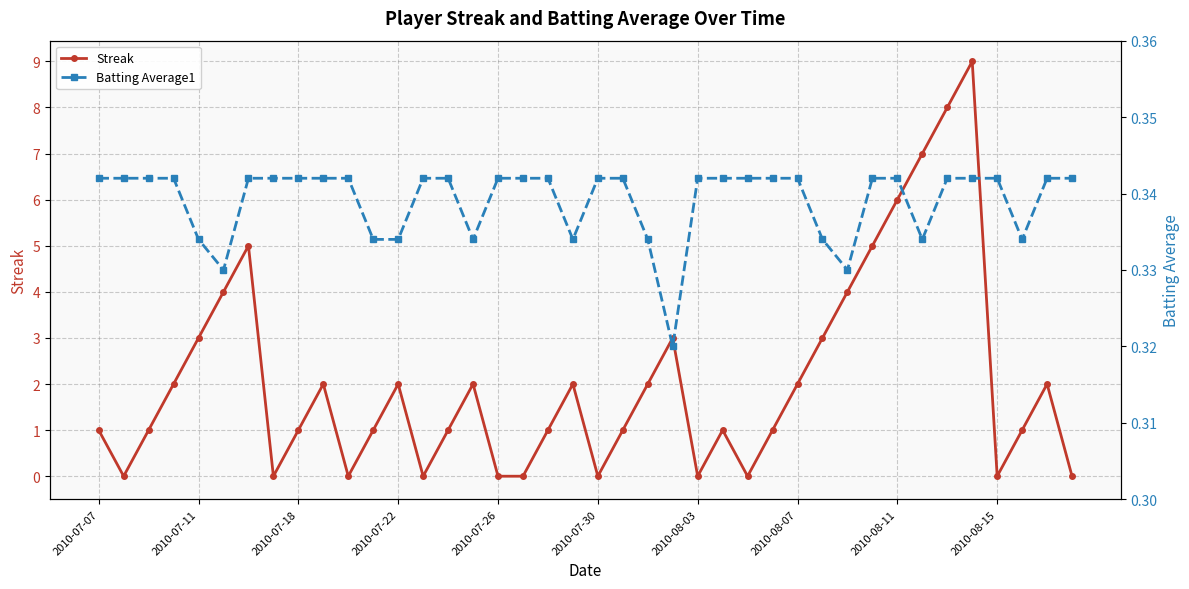

Does the chart display data point markers on the line(s)?

Yes